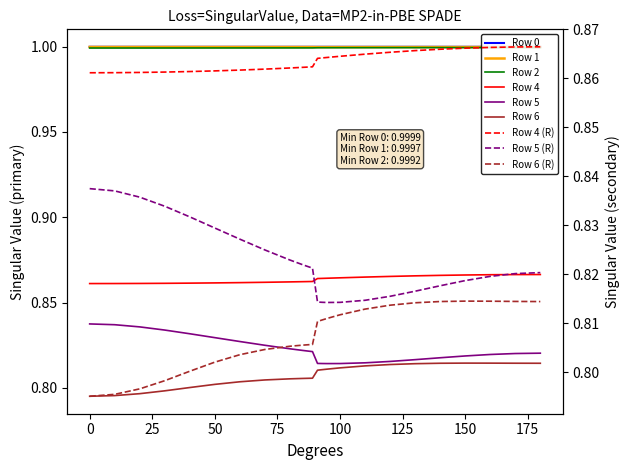

What is the lowest value of the Row 4 series?

0.9